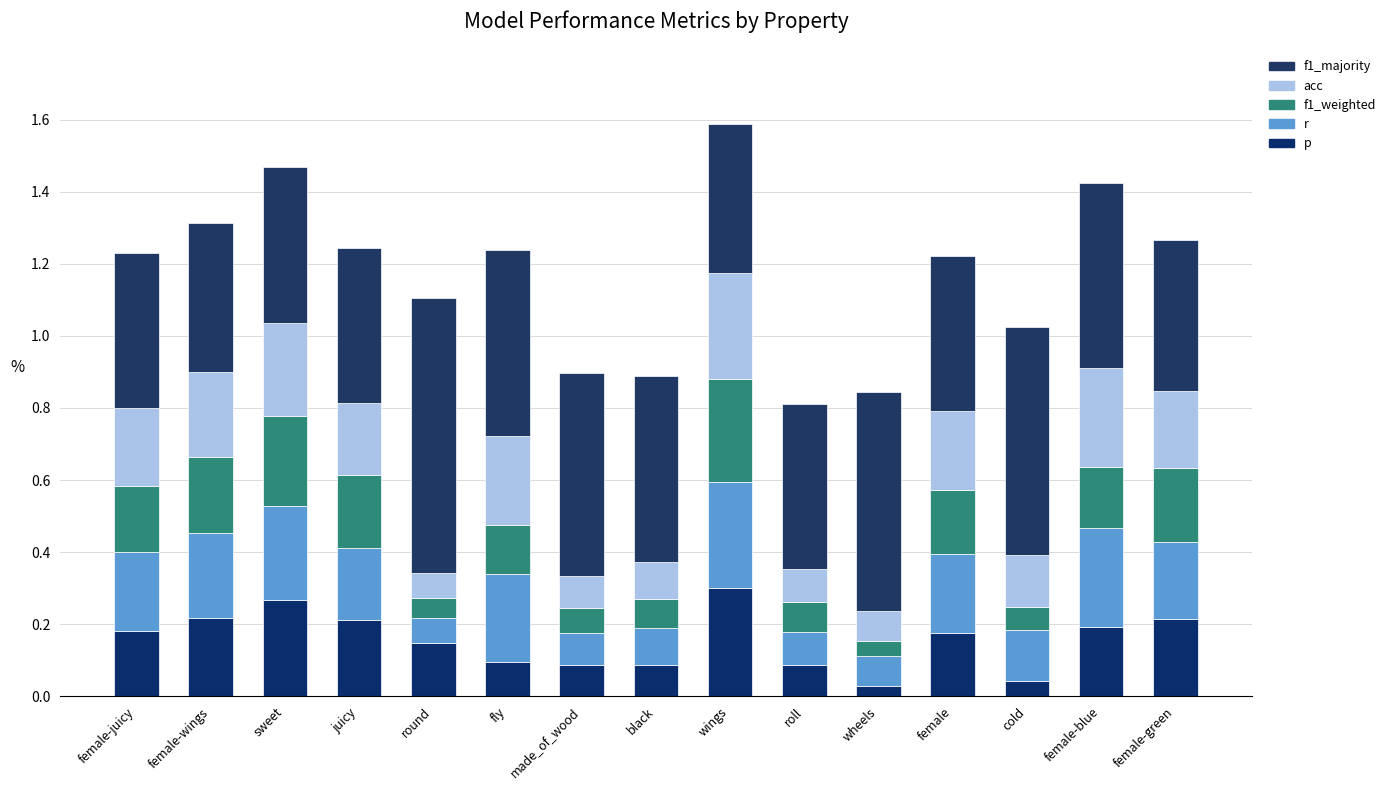

Does the chart contain stacked bars?

Yes